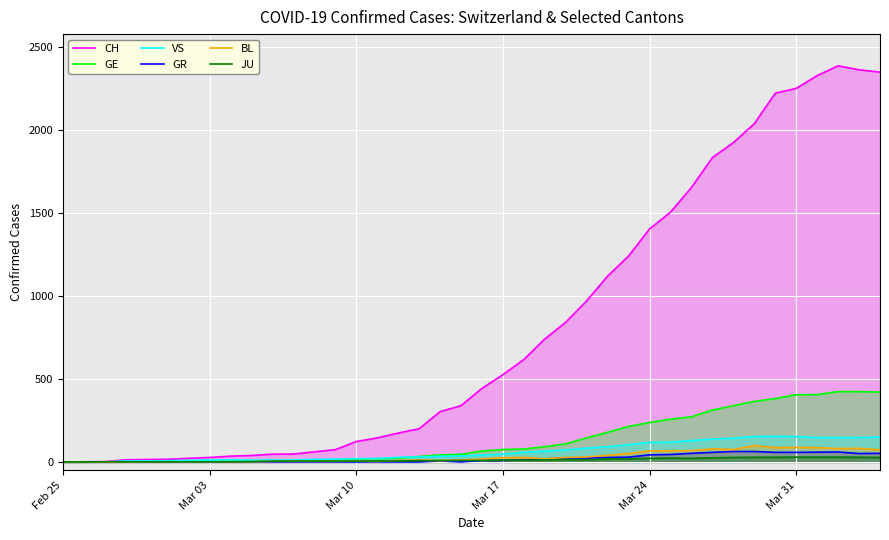

How many interior local peaks does the VS series have?

2